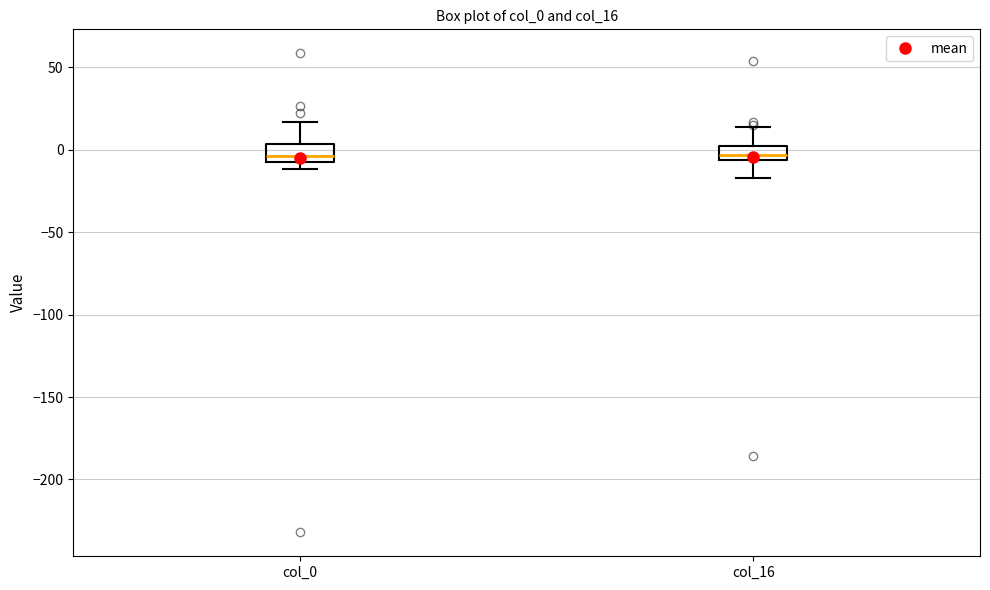

Where is the upper edge of the box for col_16 on the y-axis? The values are not printed on the chart, so give them approximately, as read against the axis.

0